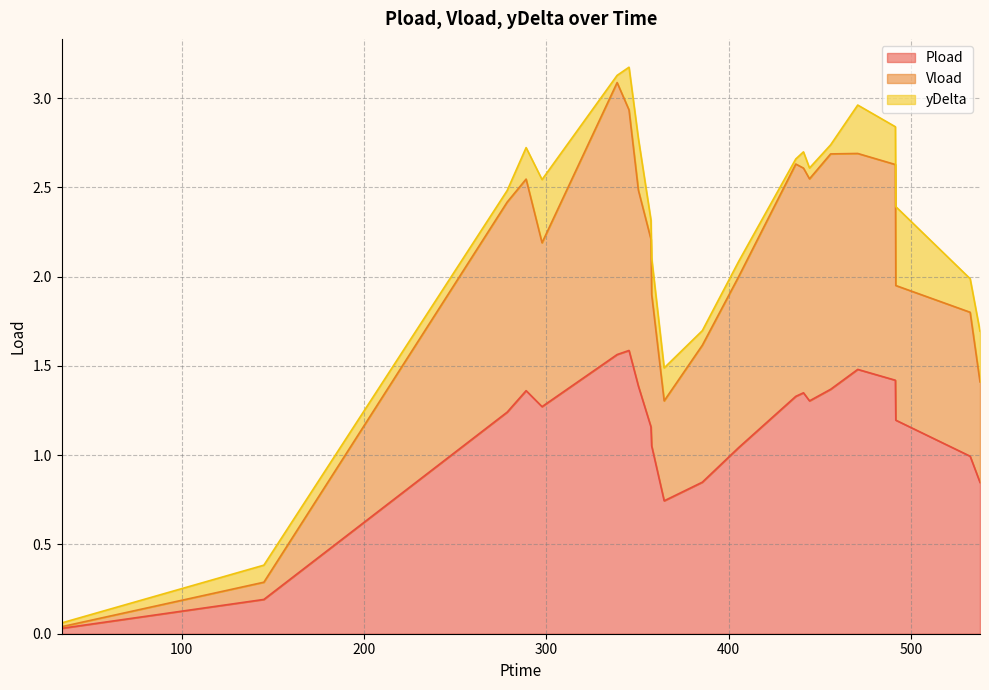

Does the chart display data point markers on the line(s)?

No